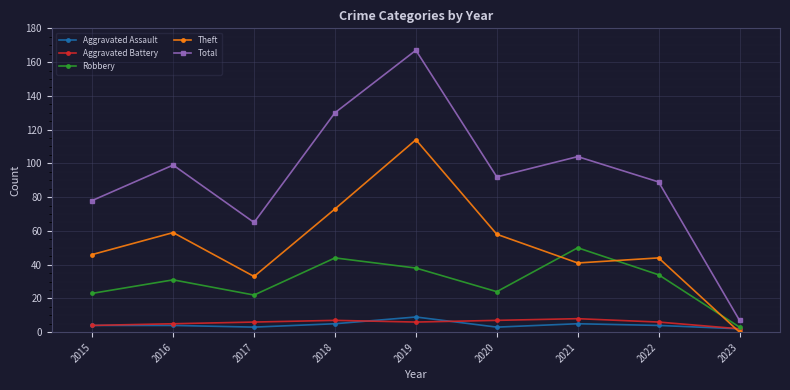

What are all the series names shown in the legend?

Aggravated Assault, Aggravated Battery, Robbery, Theft, Total